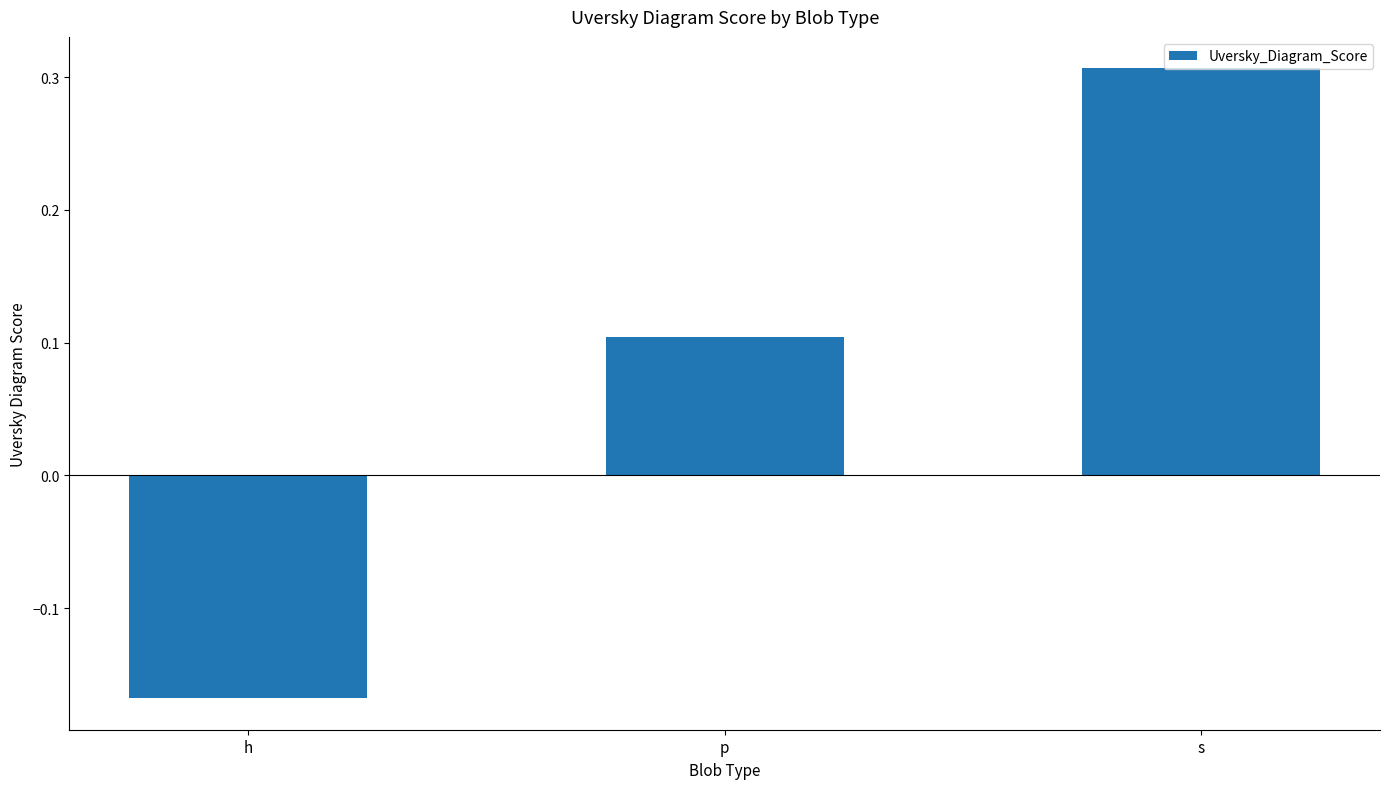

What position from the left is h?

1